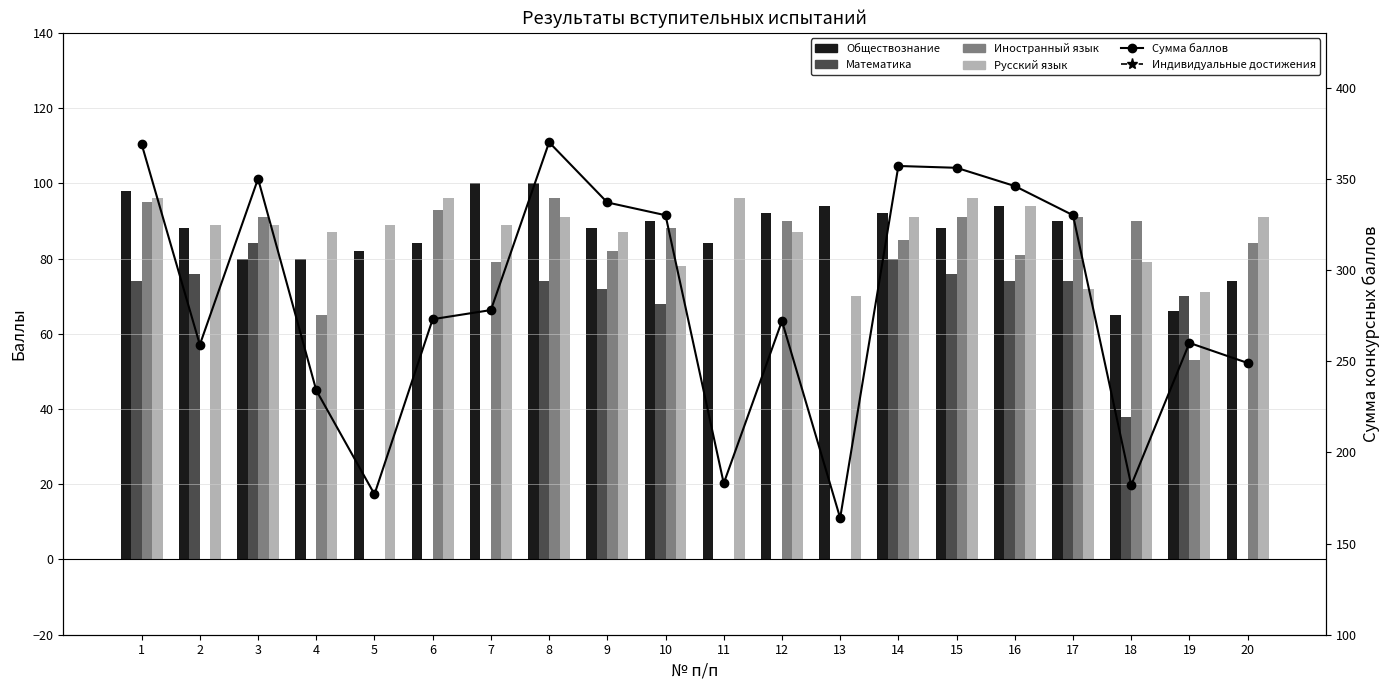

What is the minimum value for Русский язык?

70